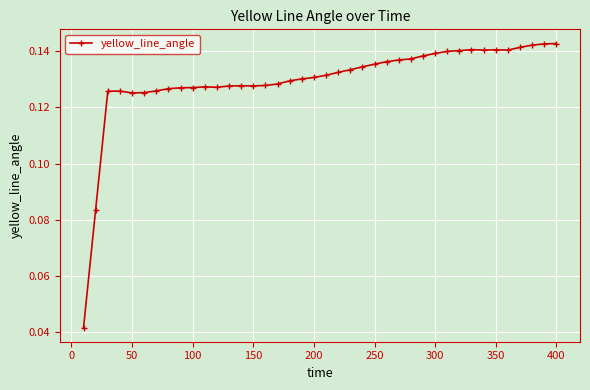

Is this an area chart (filled region under the line)?

No